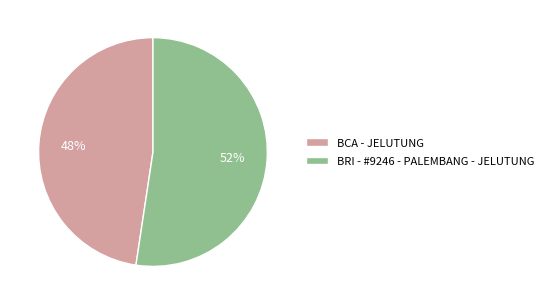

Is BRI - #9246 - PALEMBANG - JELUTUNG the majority of the pie?

Yes